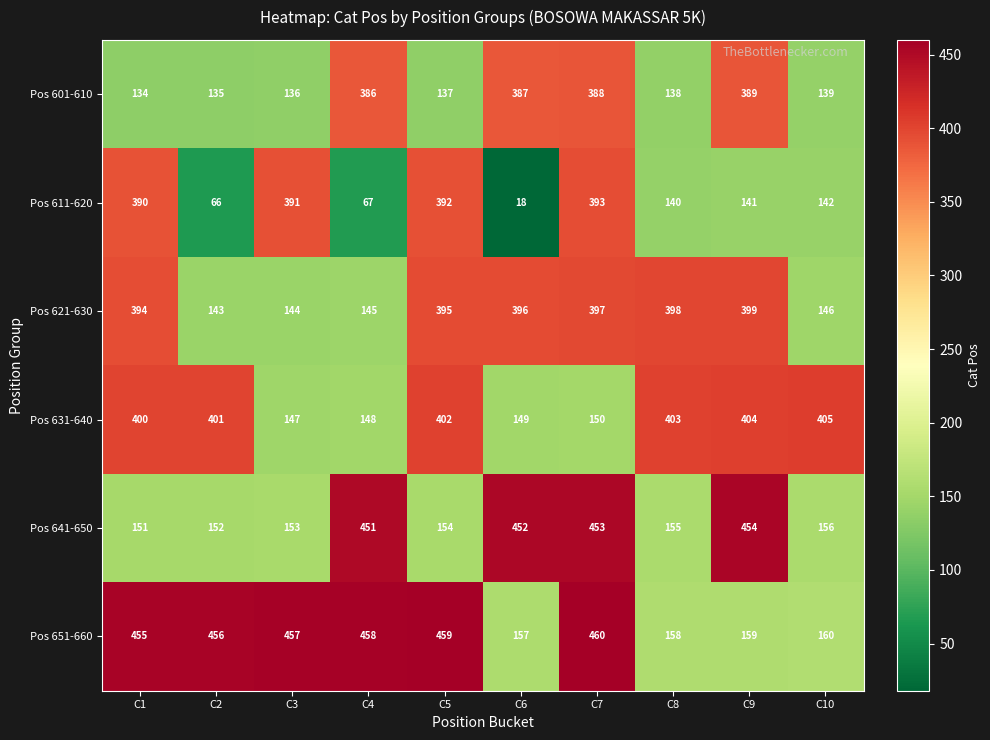

What is the average value of the Pos 651-660 series?

338